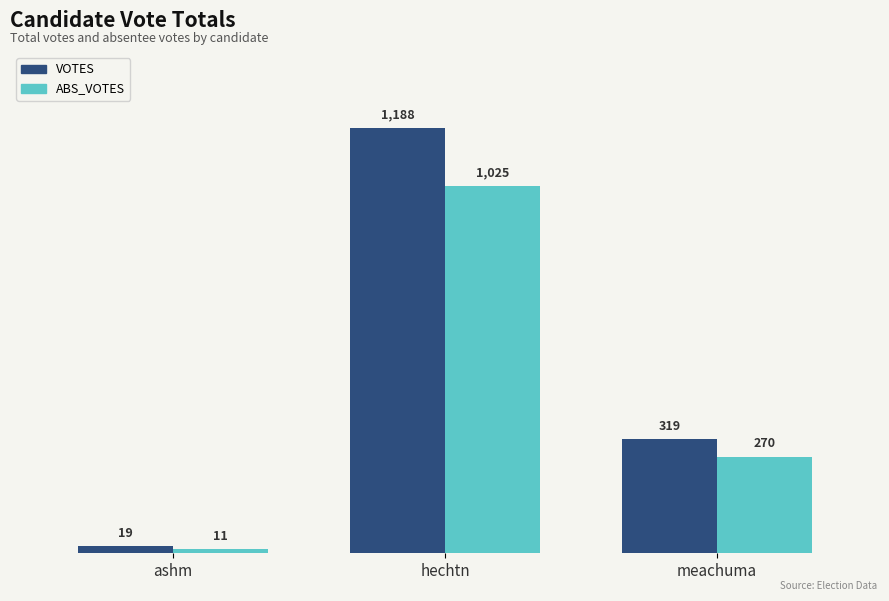

The VOTES series shows 525 at meachuma. True or false?

False